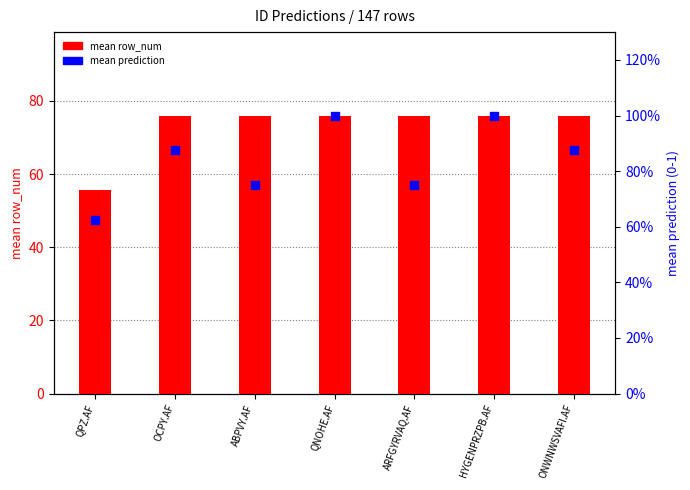

What are all the series names shown in the legend?

mean row_num, mean prediction